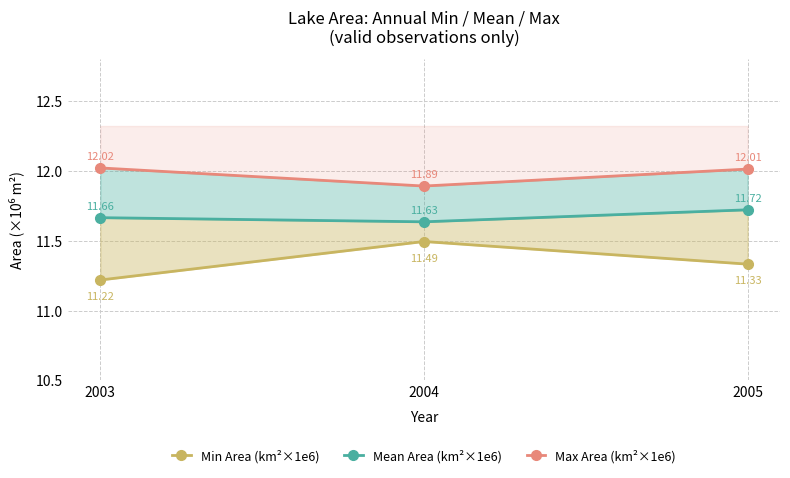

Does the chart have visible grid lines?

Yes